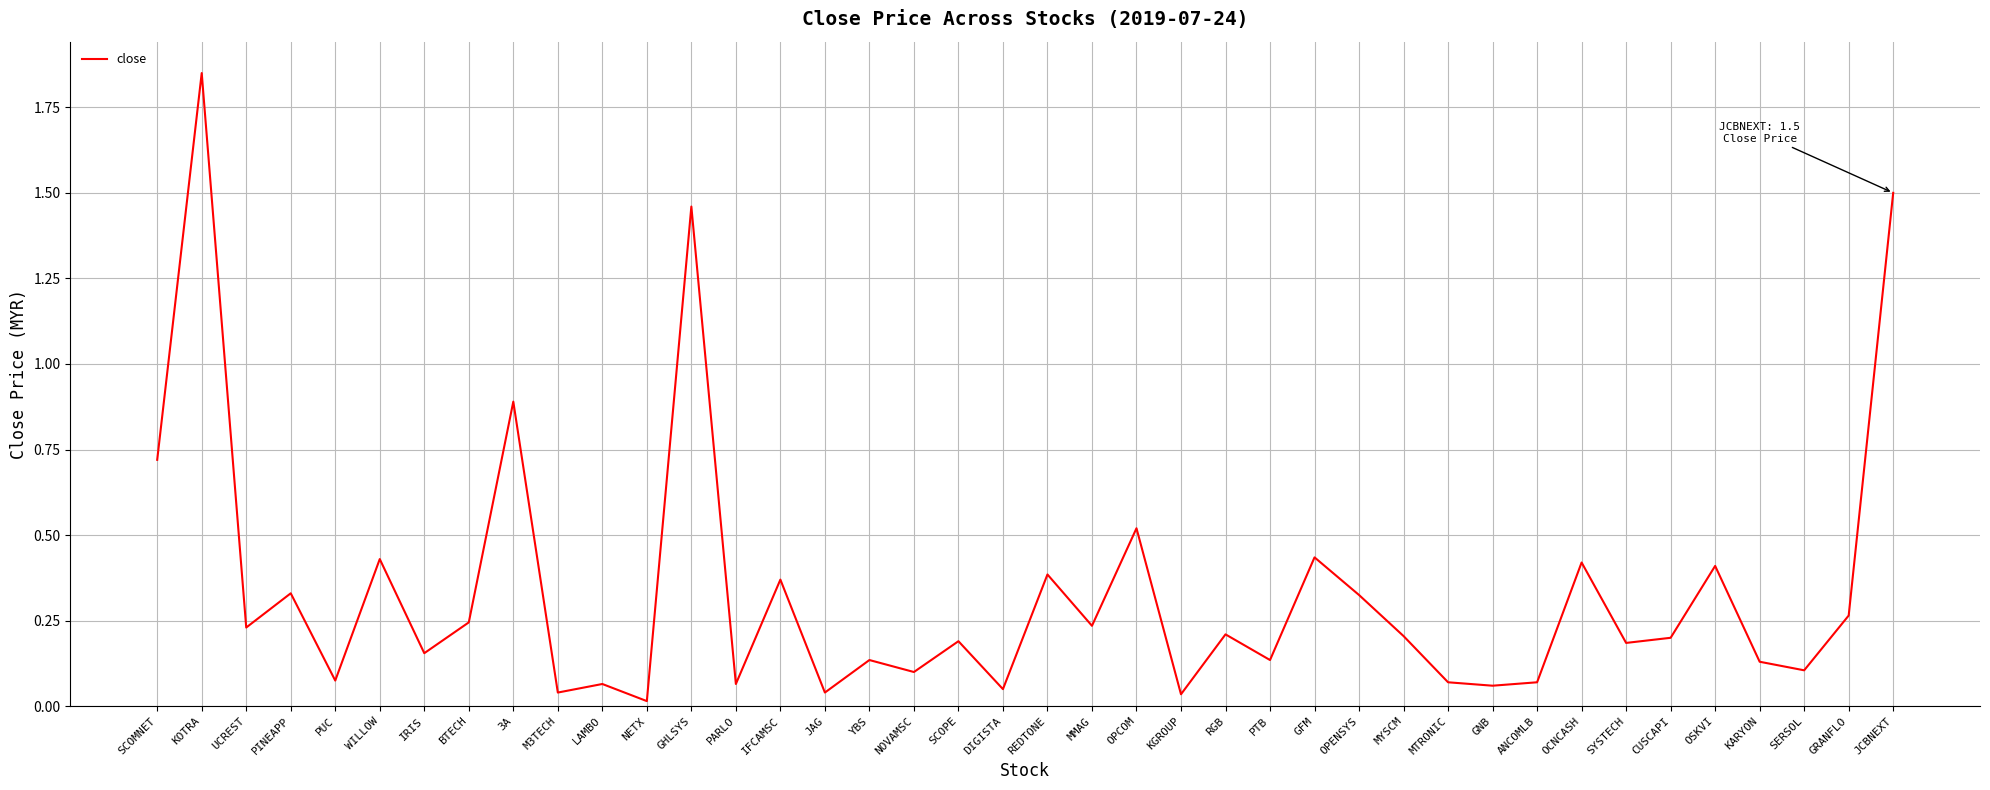

True or false: there are more than 2 points higher than both neighbors.

True